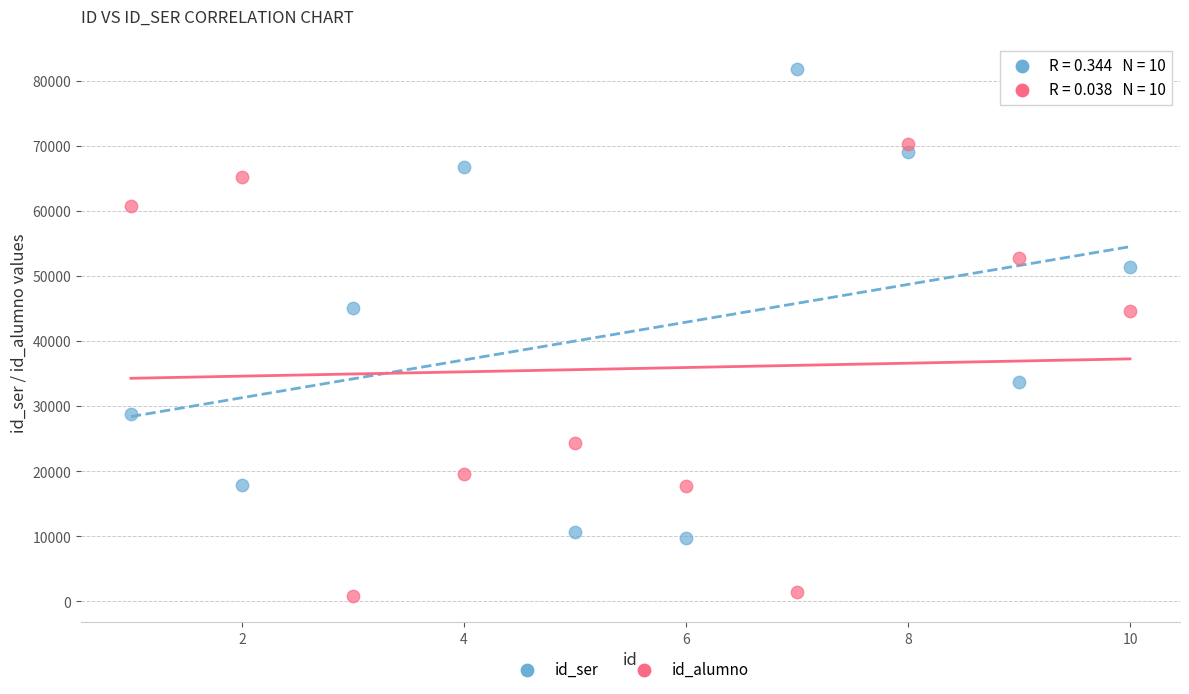

Which series contains the lowest Y value?

id_alumno